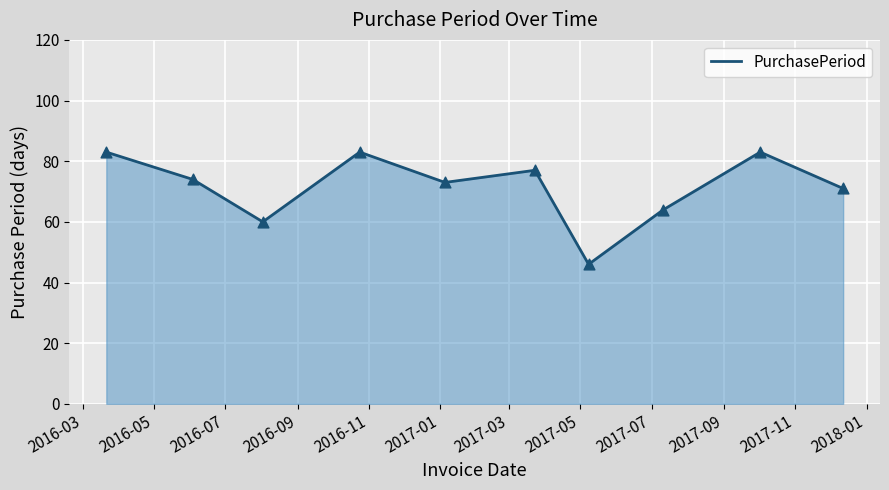

What is the greatest value displayed?

83